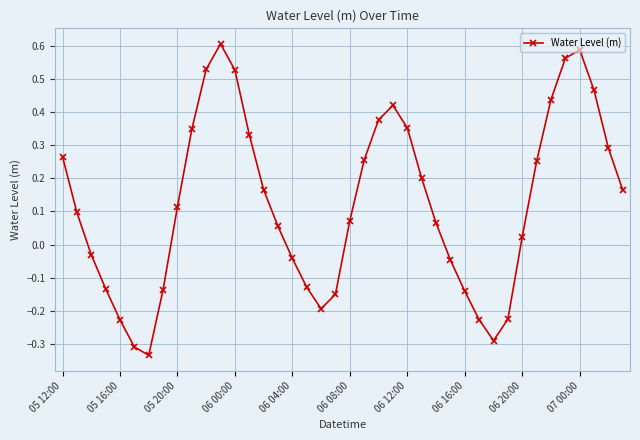

True or false: the data has more than 2 interior local peaks.

True